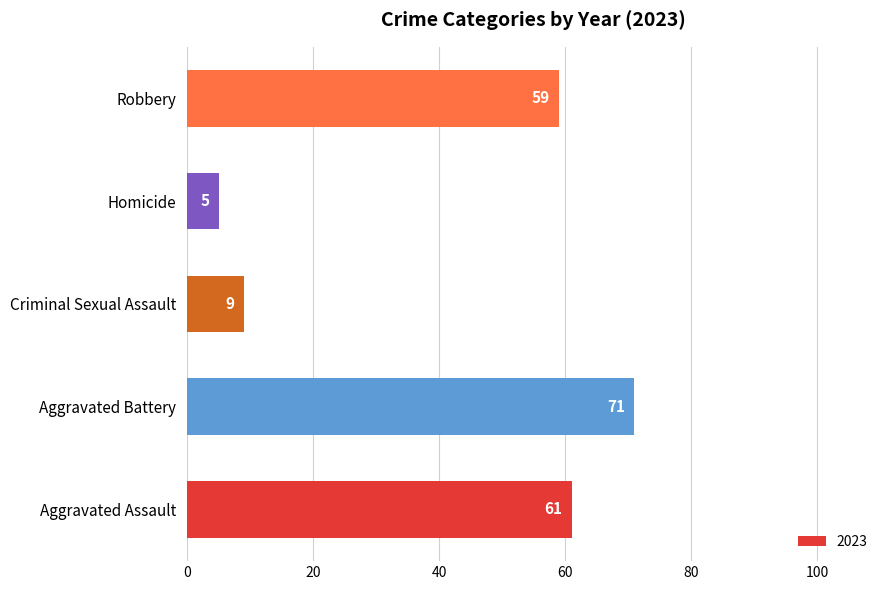

Which has a higher value, Robbery or Aggravated Assault?

Aggravated Assault